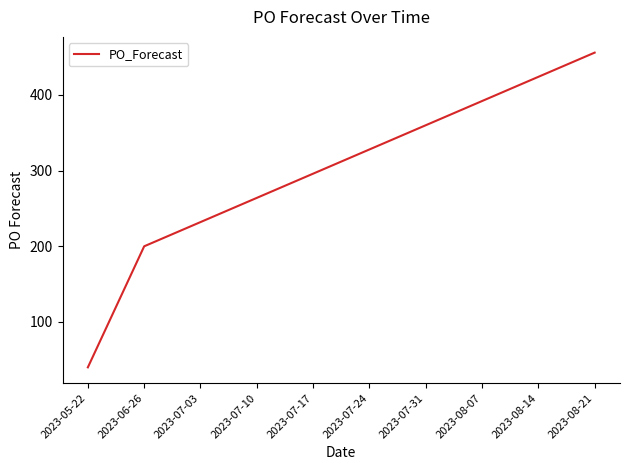

Reading left to right, list all the values displayed in this chart.

40	200	232	264	296	328	360	392	424	456